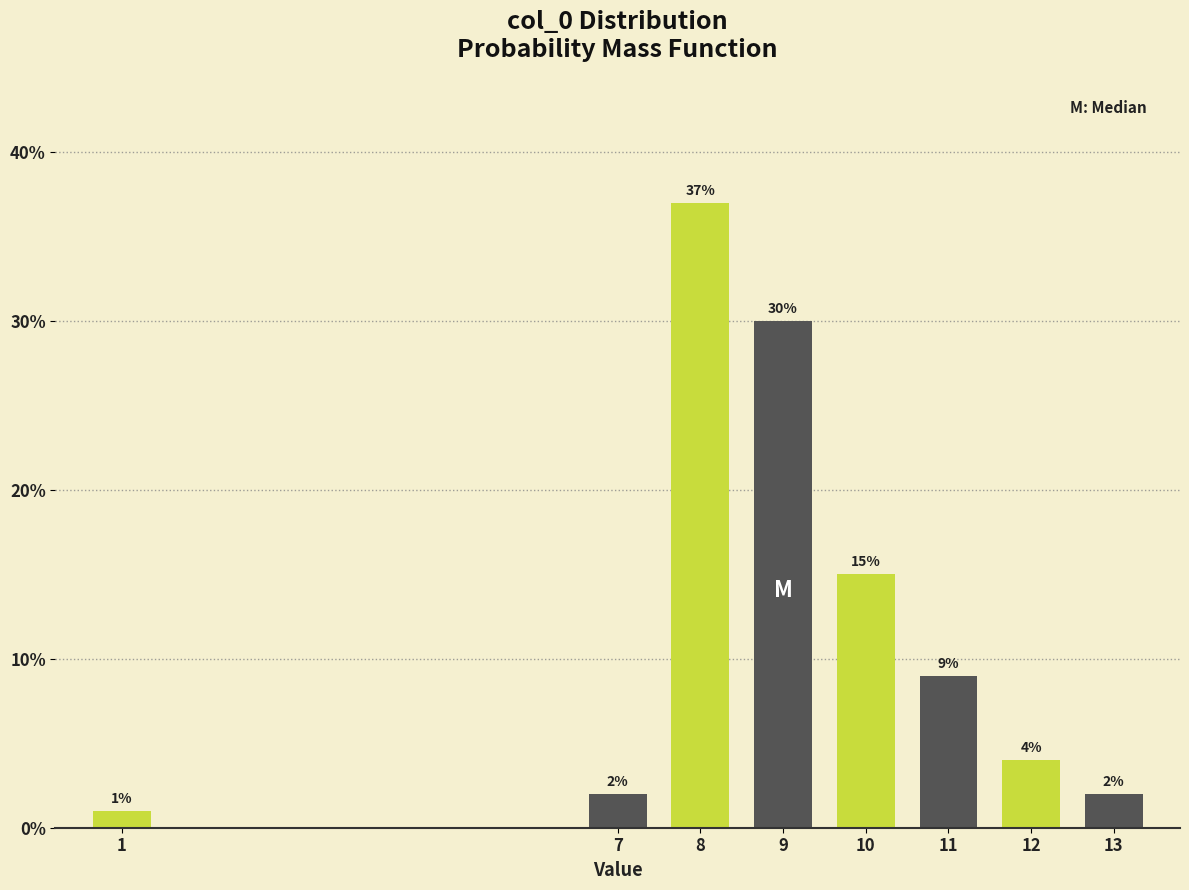

Reading left to right, list all the values displayed in this chart.

1	2	37	30	15	9	4	2